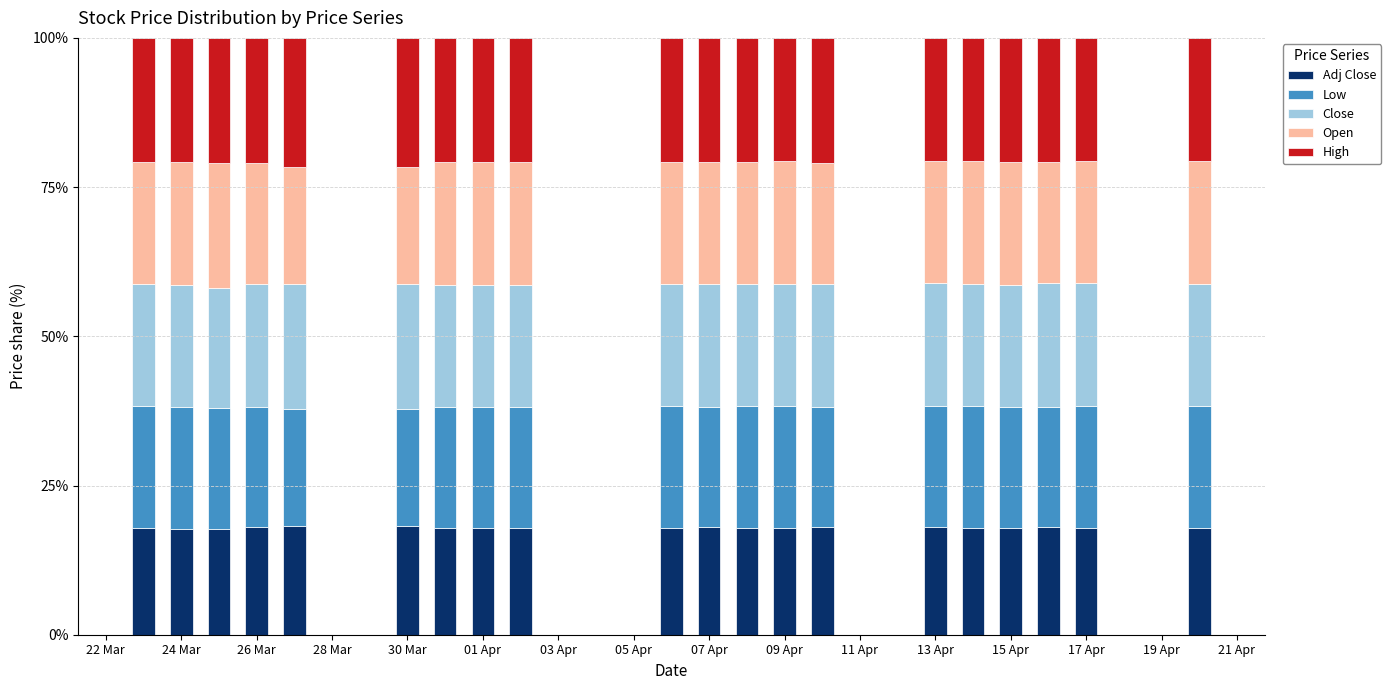

What are all the series names shown in the legend?

Adj Close, Low, Close, Open, High